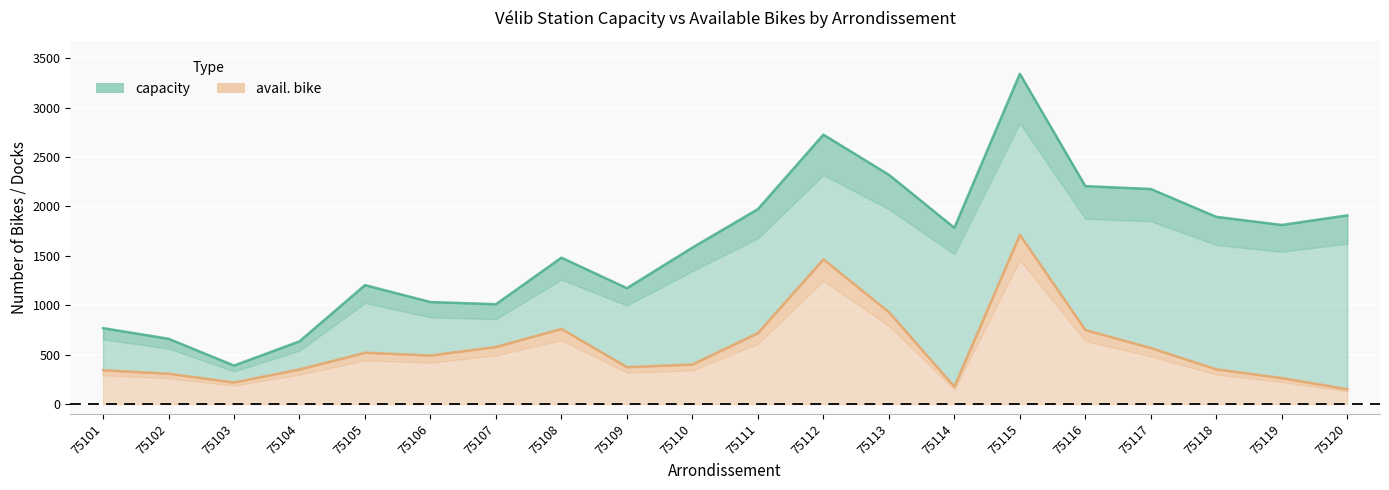

Between 75114 and 75117, which series saw the biggest shift?

capacity